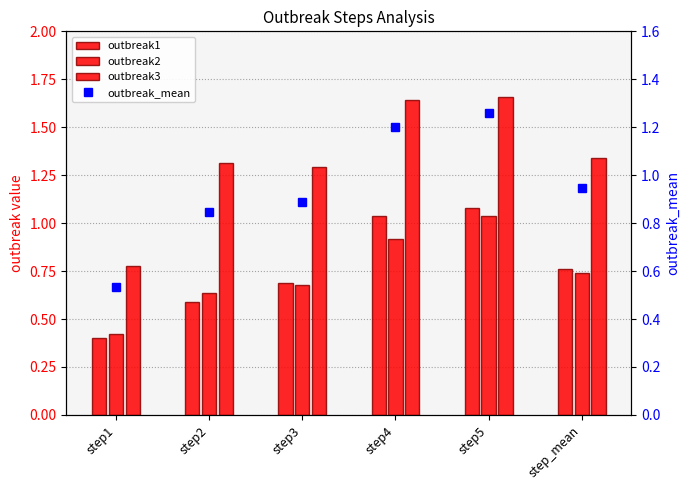

At how many categories does at least one series exceed 1?

5